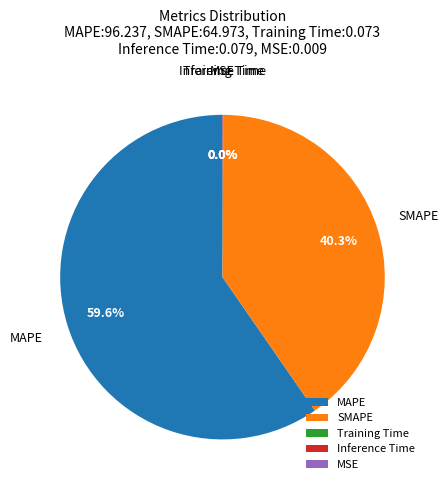

Which slice is the largest?

MAPE